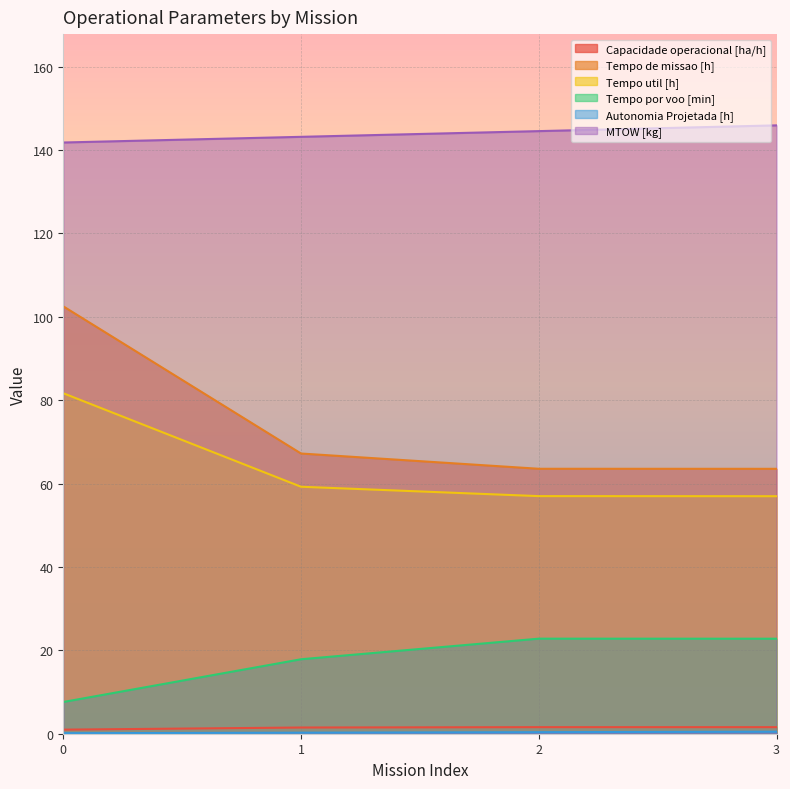

Which series has the widest spread of values?

Tempo de missao [h]